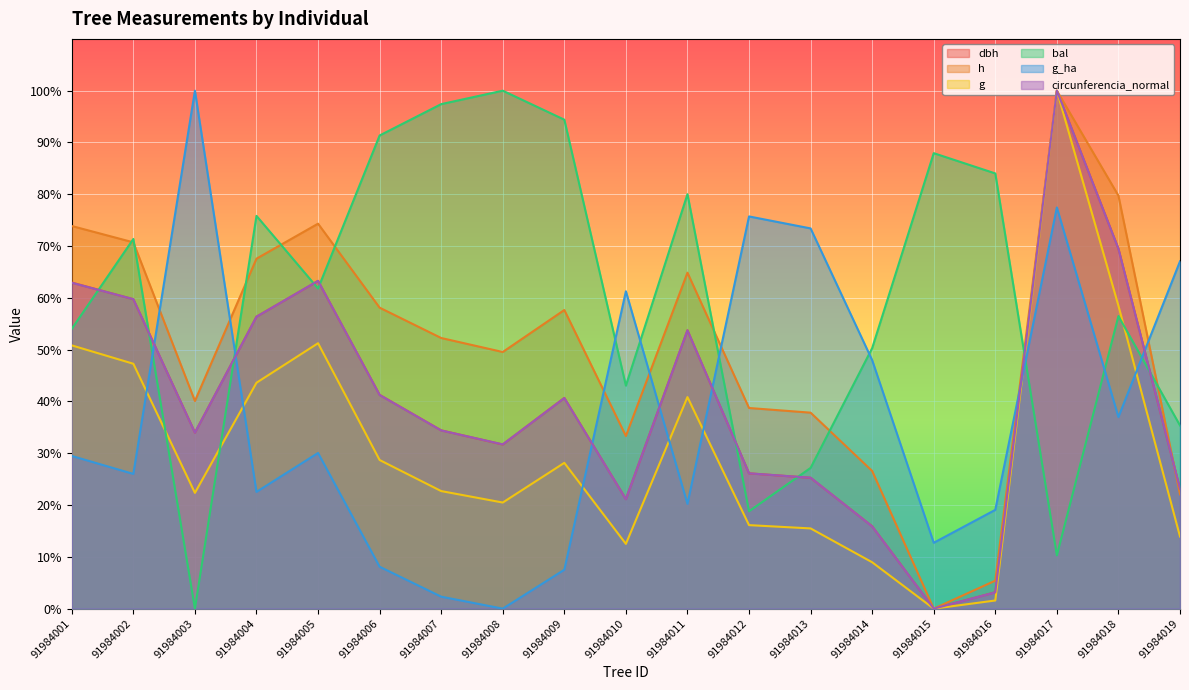

Which series ends up on top after the final intersection of h and g_ha?

g_ha